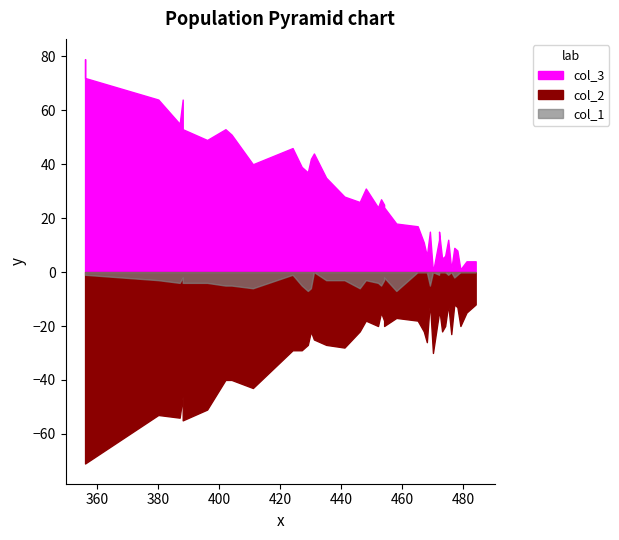

How many data points does each series have?

40